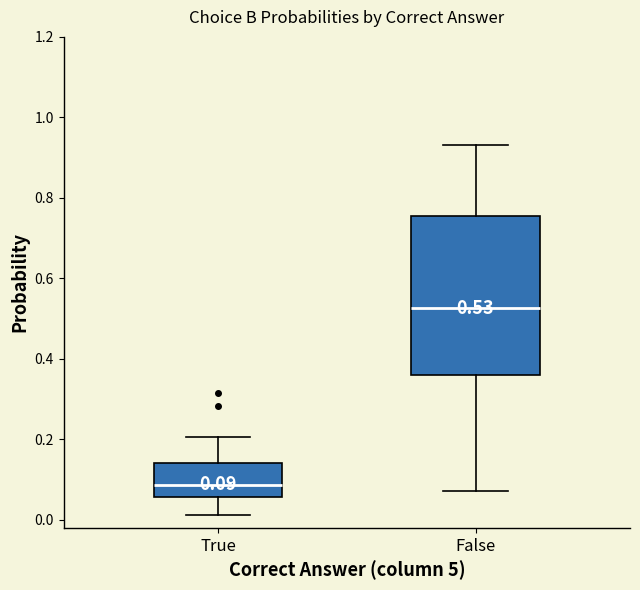

Which box's median line is the highest?

False